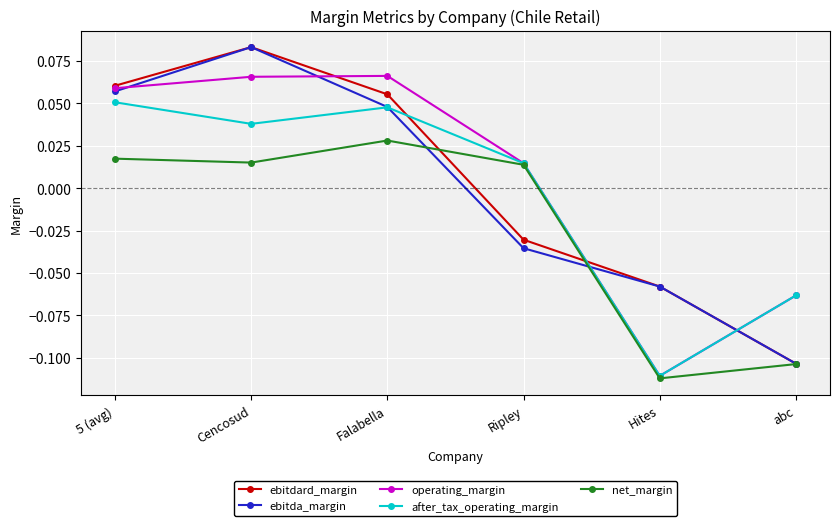

What is the difference between the second highest and minimum values in the operating_margin series?

0.2